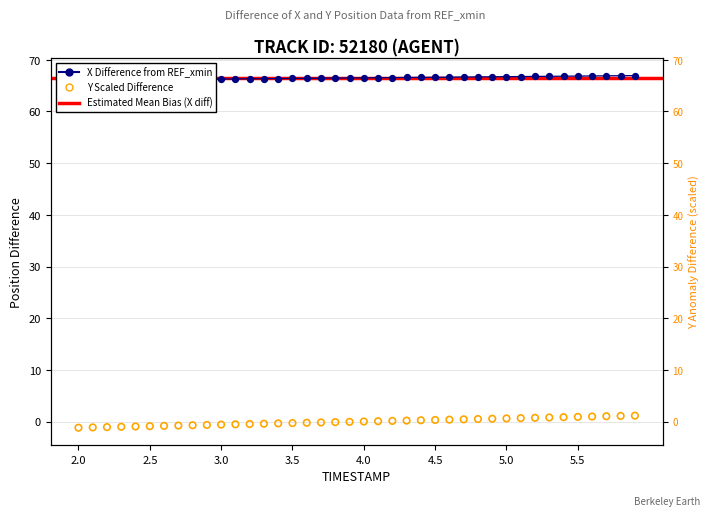

Which series reaches the maximum Y coordinate?

X